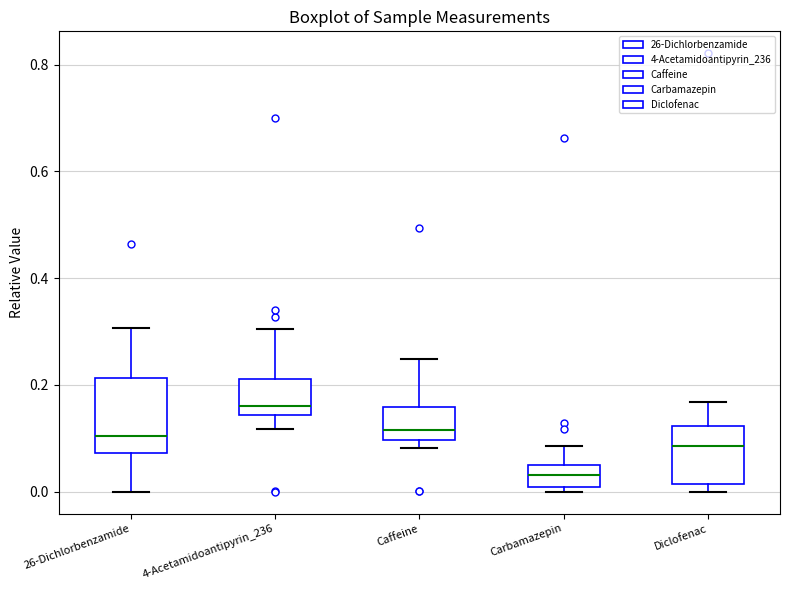

Which box is the tallest, from its lower edge to its upper edge?

26-Dichlorbenzamide